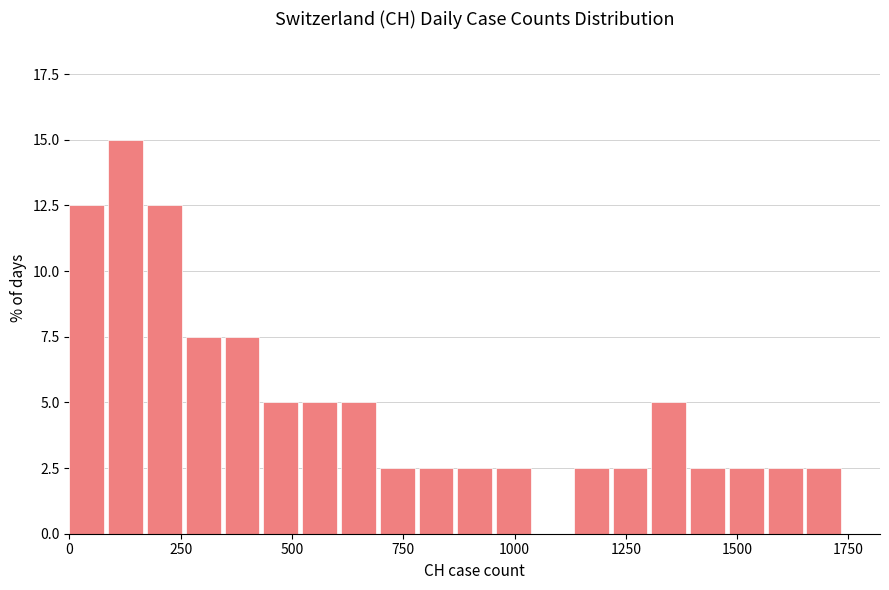

Read against the x-axis, roughly where is the centre of the tallest bar?

150